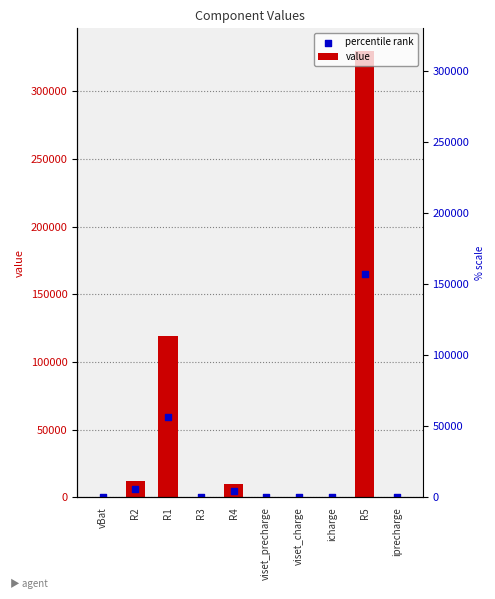

At how many categories does at least one series exceed 246618?

1